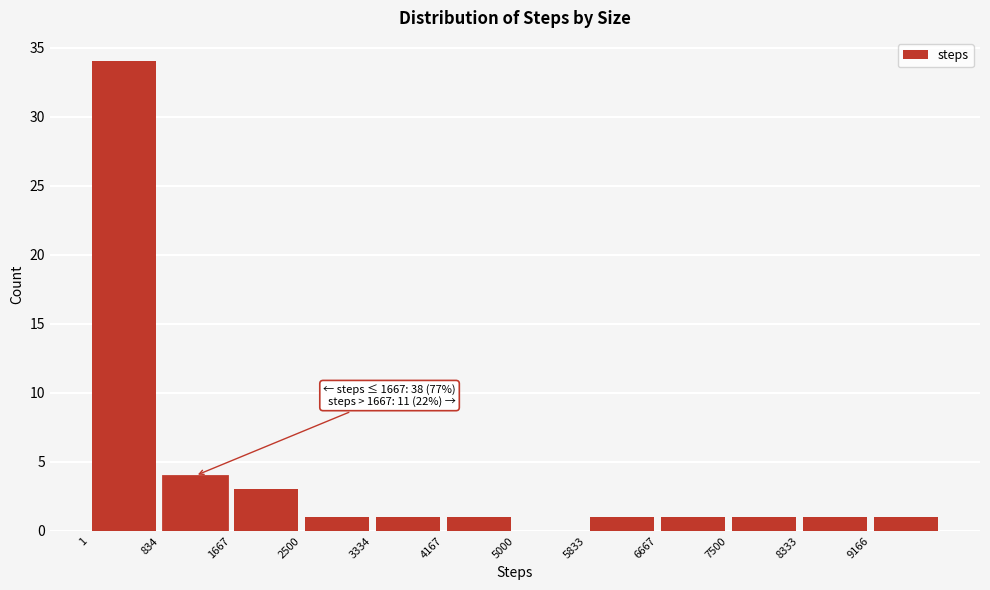

Which range on the x-axis has the tallest bar?

0 to 800